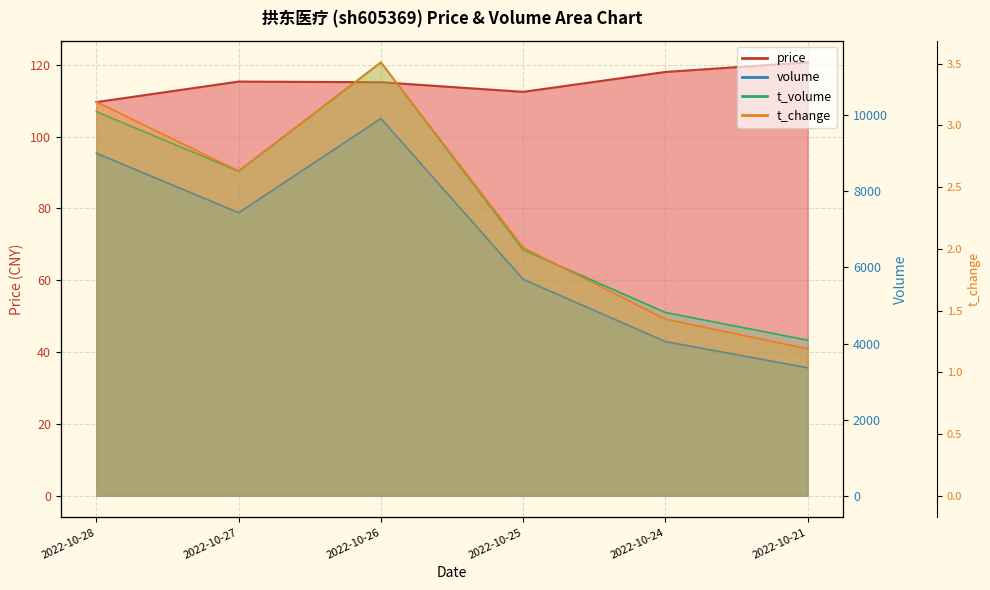

How many data points in t_change are less than 2?

2